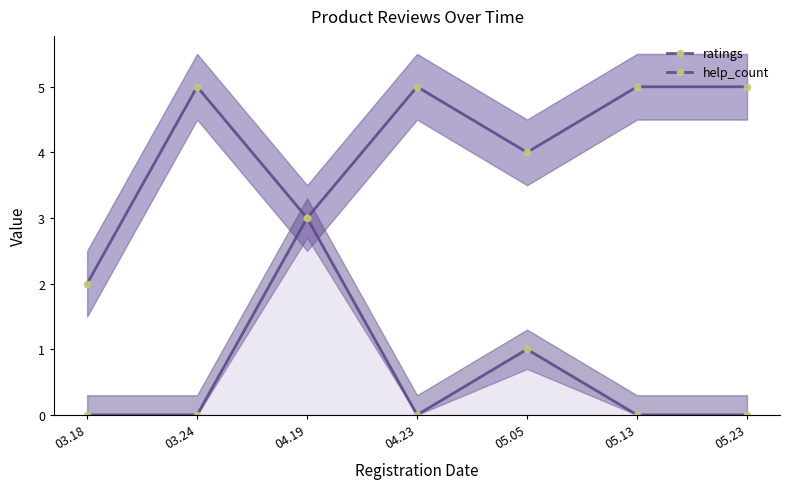

At 05.23, list the series in order from smallest to largest.

help_count, ratings